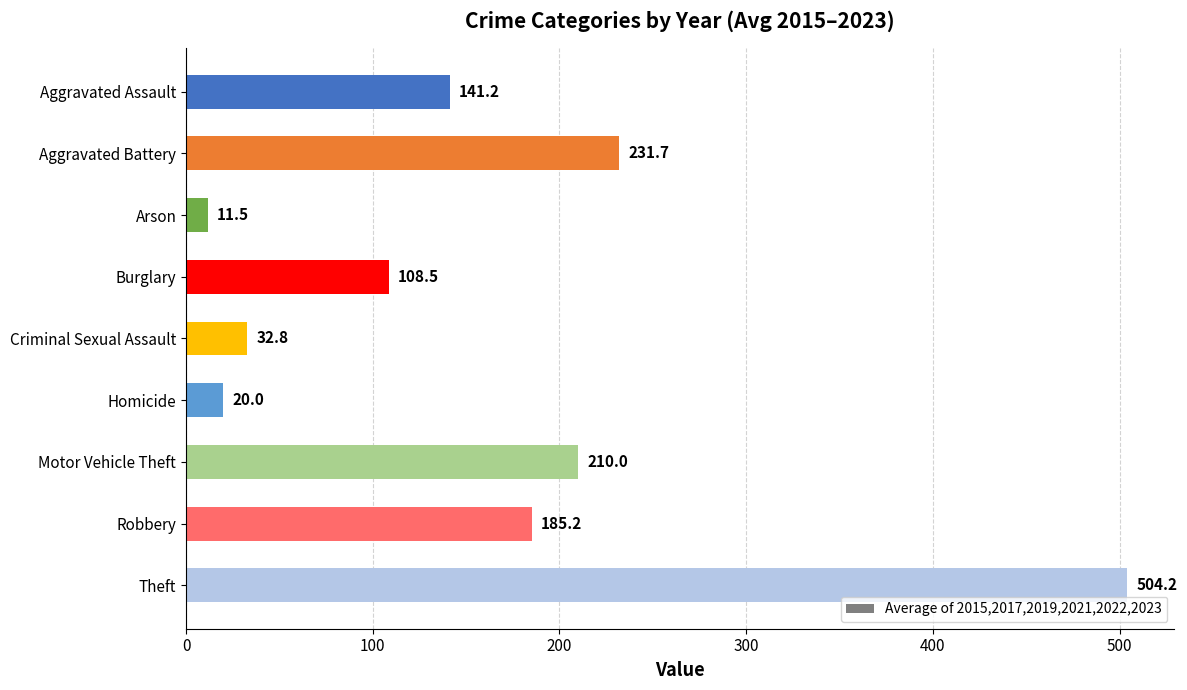

What is the label of the 2nd bar from the bottom?

Robbery